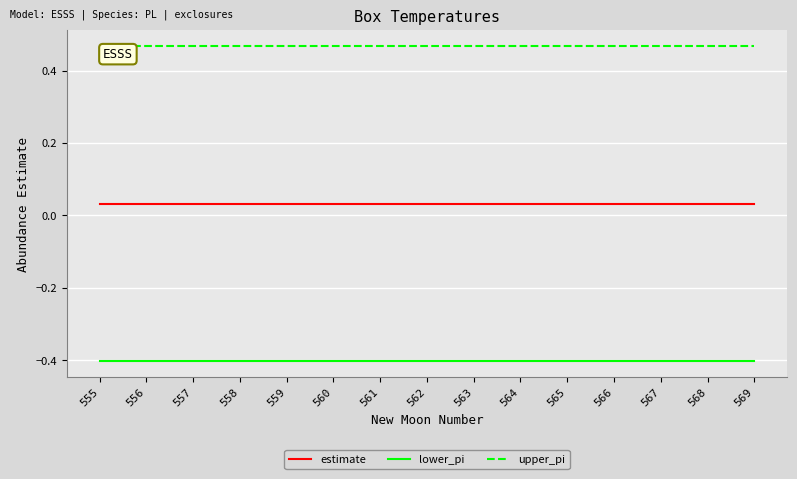

True or false: upper_pi and lower_pi cross at least once.

False